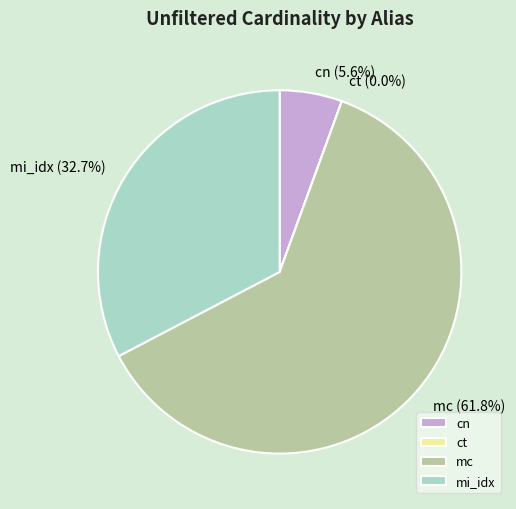

To the nearest percent, what is the average slice percentage?

25%